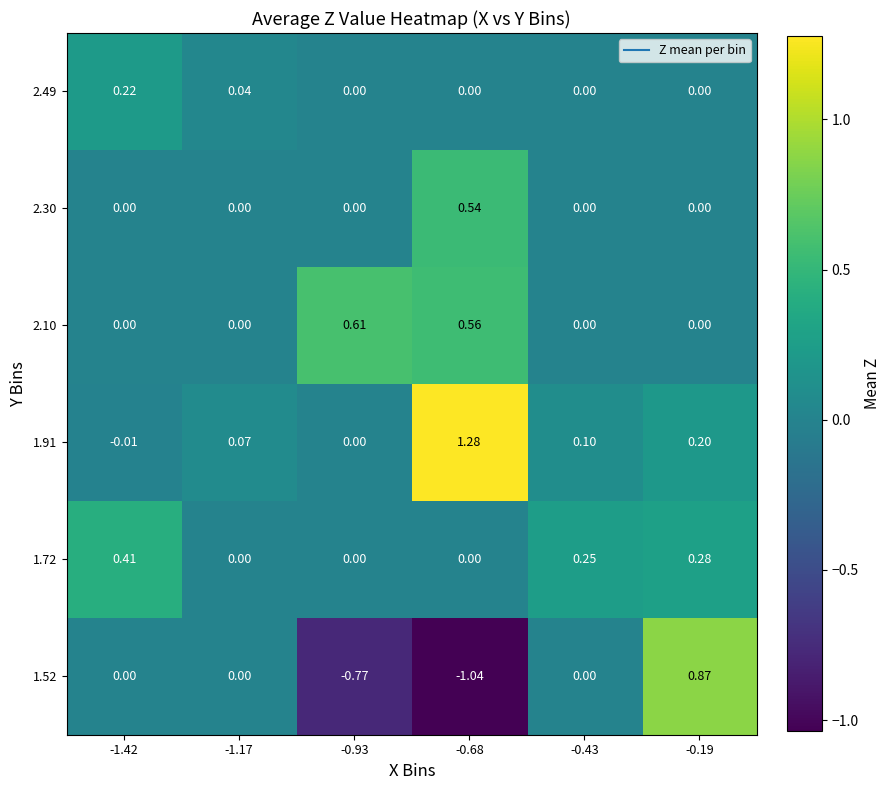

Reading right to left, what are all the values shown in this chart?

1.52: -0.19=0.9	-0.43=0.0	-0.68=-1.0	-0.93=-0.8	-1.17=0.0	-1.42=0.0
1.72: -0.19=0.3	-0.43=0.2	-0.68=0.0	-0.93=0.0	-1.17=0.0	-1.42=0.4
1.91: -0.19=0.2	-0.43=0.1	-0.68=1.3	-0.93=0.0	-1.17=0.1	-1.42=-0.0
2.10: -0.19=0.0	-0.43=0.0	-0.68=0.6	-0.93=0.6	-1.17=0.0	-1.42=0.0
2.30: -0.19=0.0	-0.43=0.0	-0.68=0.5	-0.93=0.0	-1.17=0.0	-1.42=0.0
2.49: -0.19=0.0	-0.43=0.0	-0.68=0.0	-0.93=0.0	-1.17=0.0	-1.42=0.2